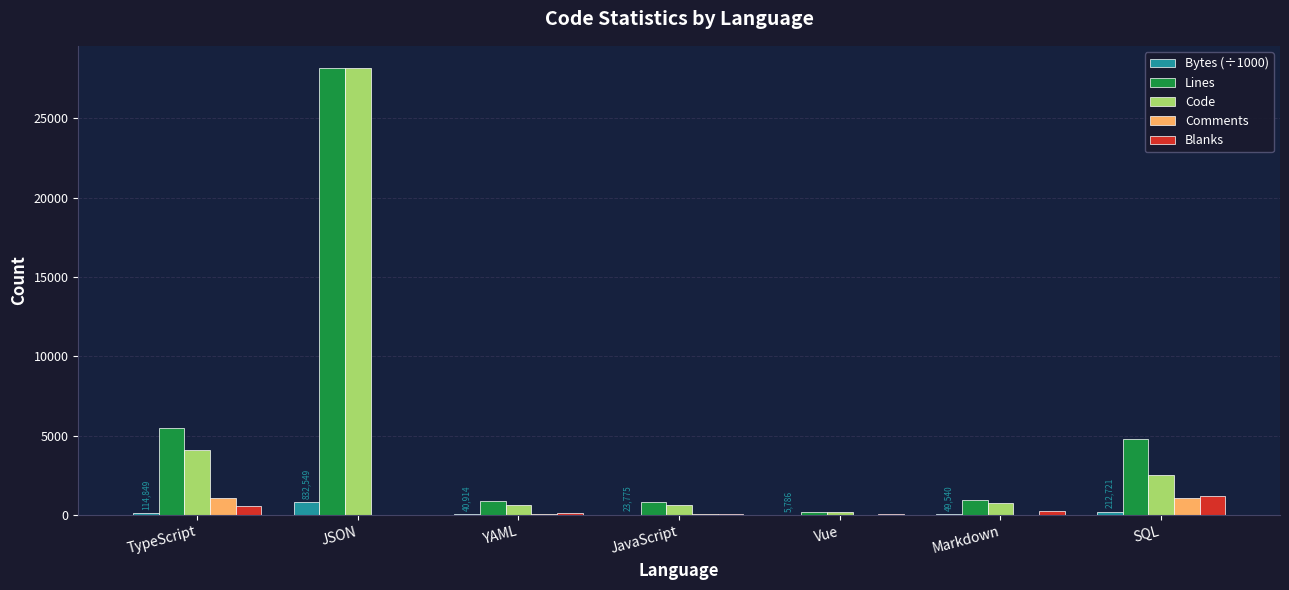

What is the sum of all Bytes (÷1000) values?

1280.1